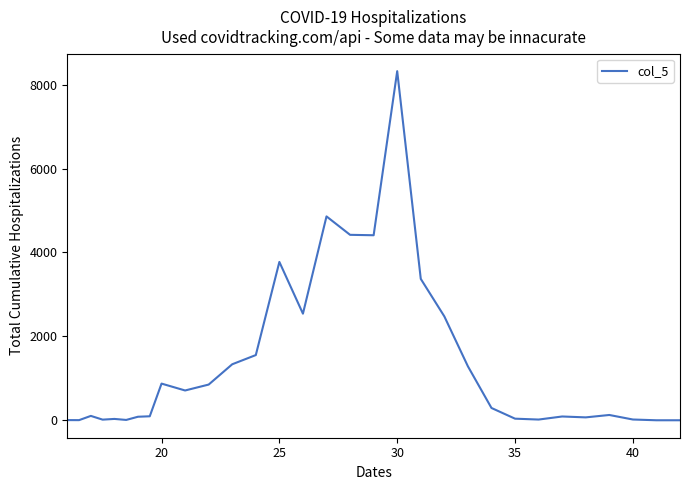

What is the greatest value displayed?

8321